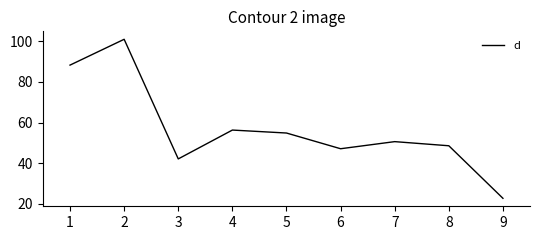

What is the approximate value at 6?

47.1